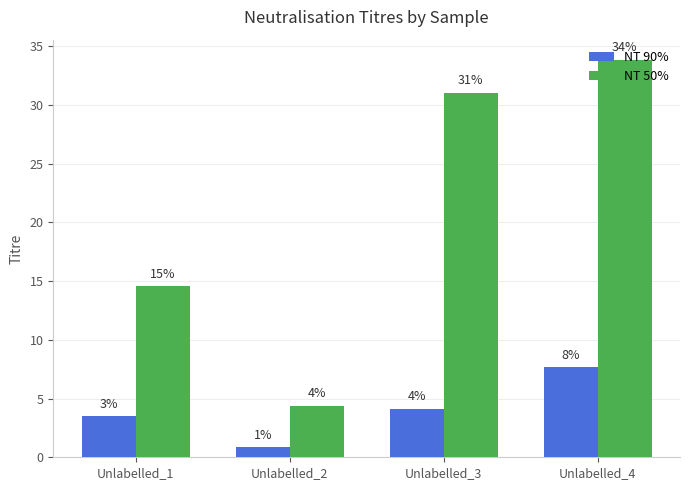

At Unlabelled_1, list the series in order from largest to smallest.

NT 50%, NT 90%